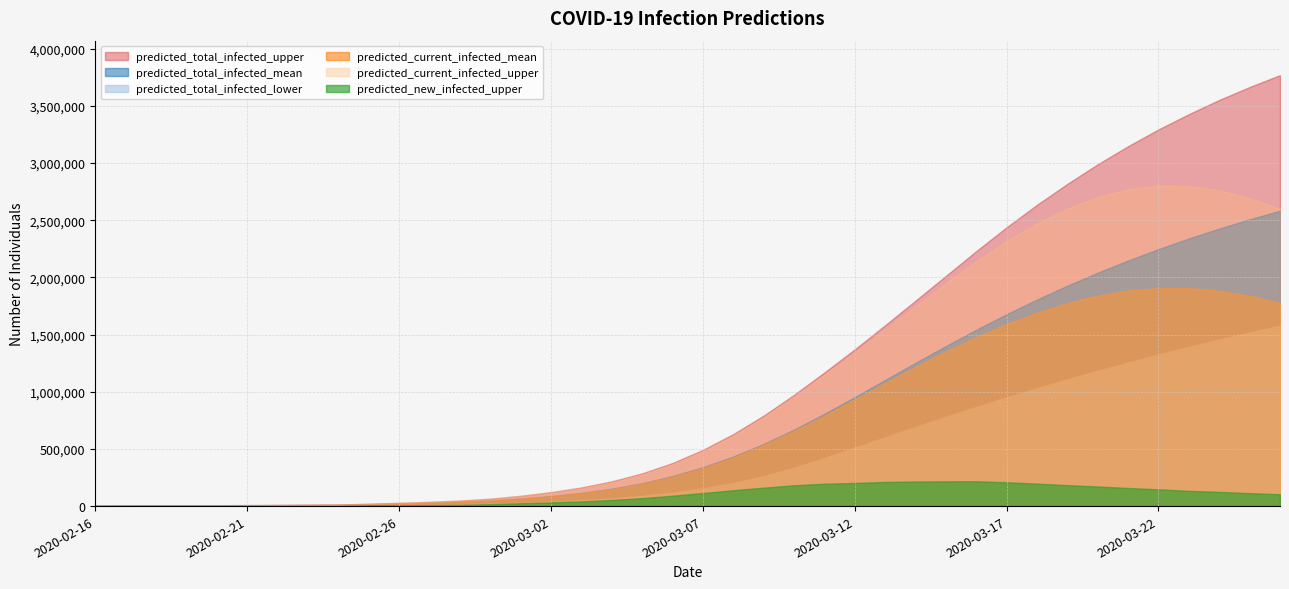

True or false: predicted_current_infected_upper has a value of 2984 at 2020-02-17.

True